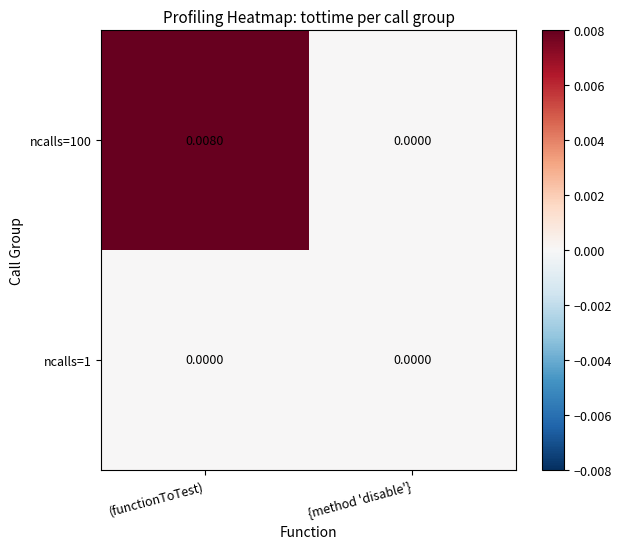

At which category is the sum across all series the highest?

(functionToTest)